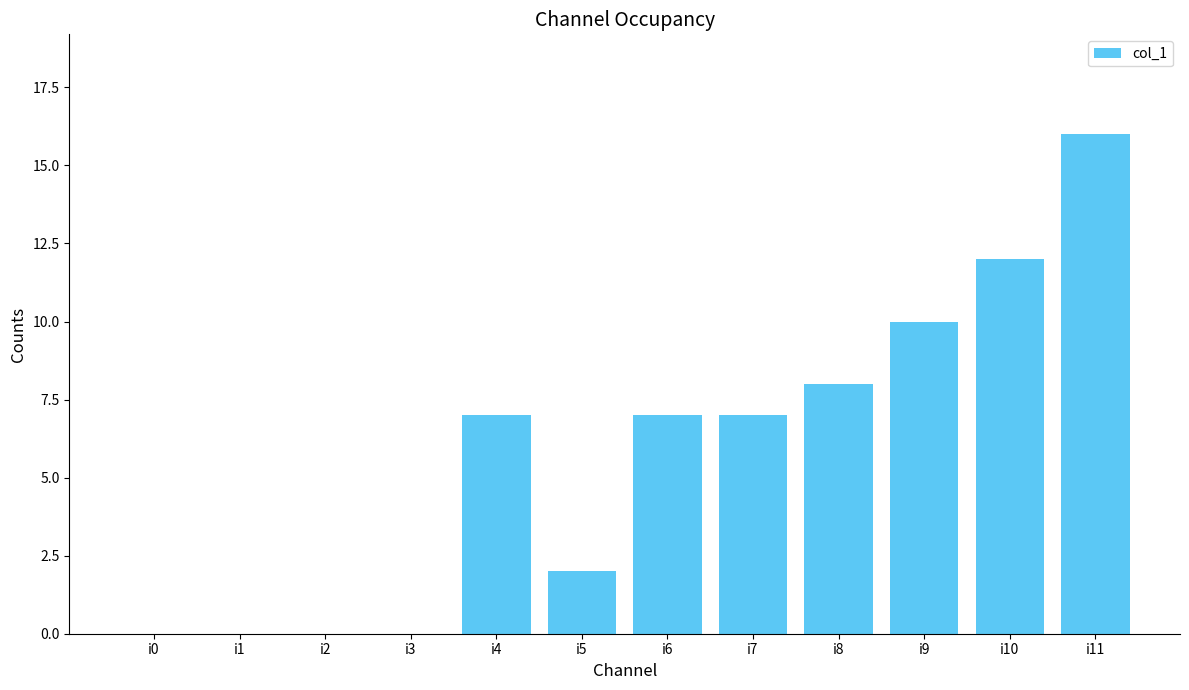

At which label is the value closest to 8?

i8